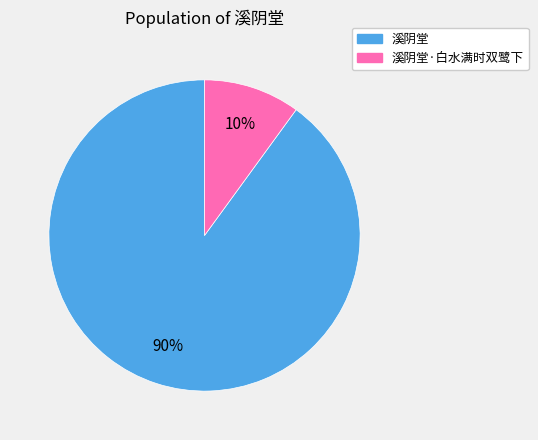

Does any single category account for the majority?

Yes